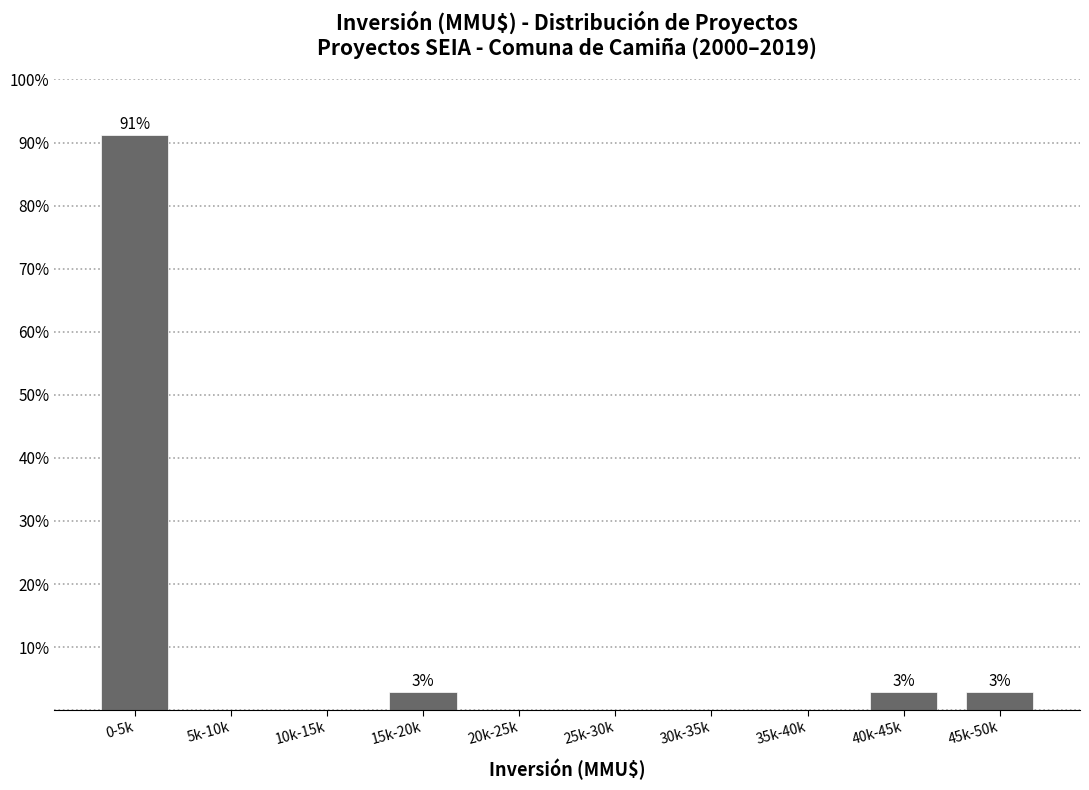

Reading right to left, extract all data points from this chart.

45k-50k=2.9	40k-45k=2.9	35k-40k=0.0	30k-35k=0.0	25k-30k=0.0	20k-25k=0.0	15k-20k=2.9	10k-15k=0.0	5k-10k=0.0	0-5k=91.2